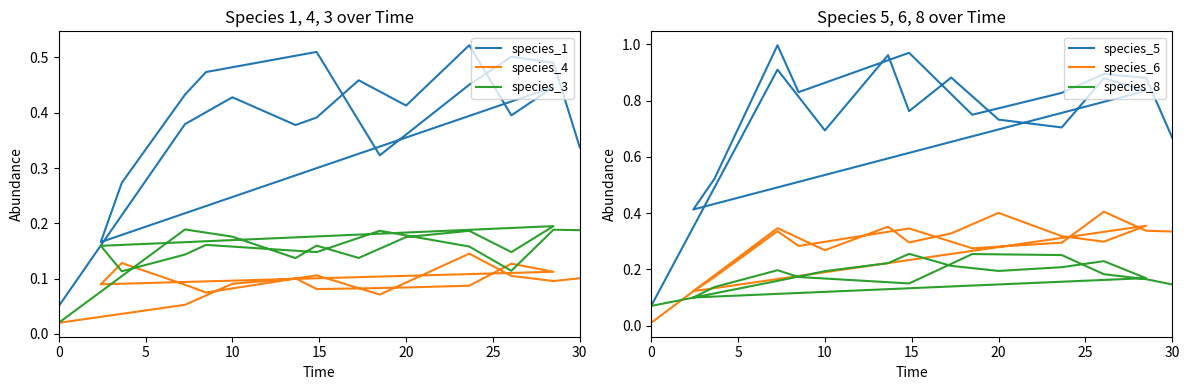

The value of species_8 at 14 is 0.0. True or false?

False